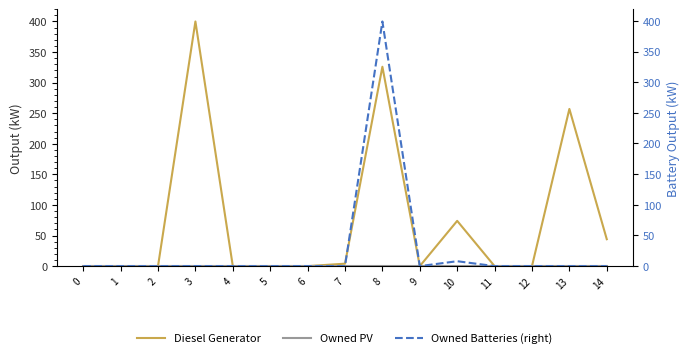

At how many categories does at least one series exceed 199?

3